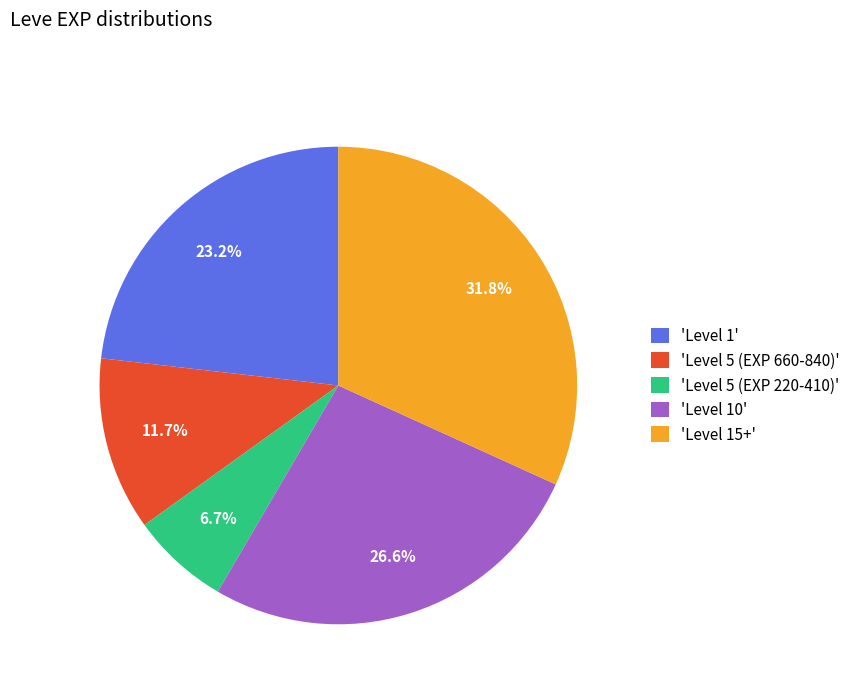

To the nearest percent, what is the difference between the largest and smallest slice percentages?

25%